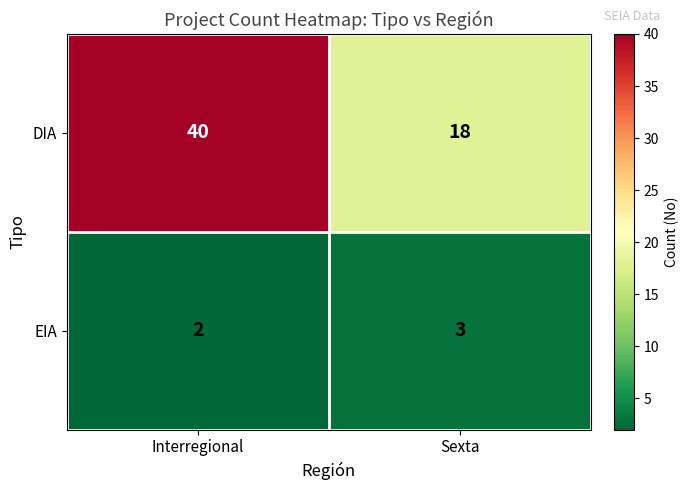

Which series has the widest spread of values?

DIA